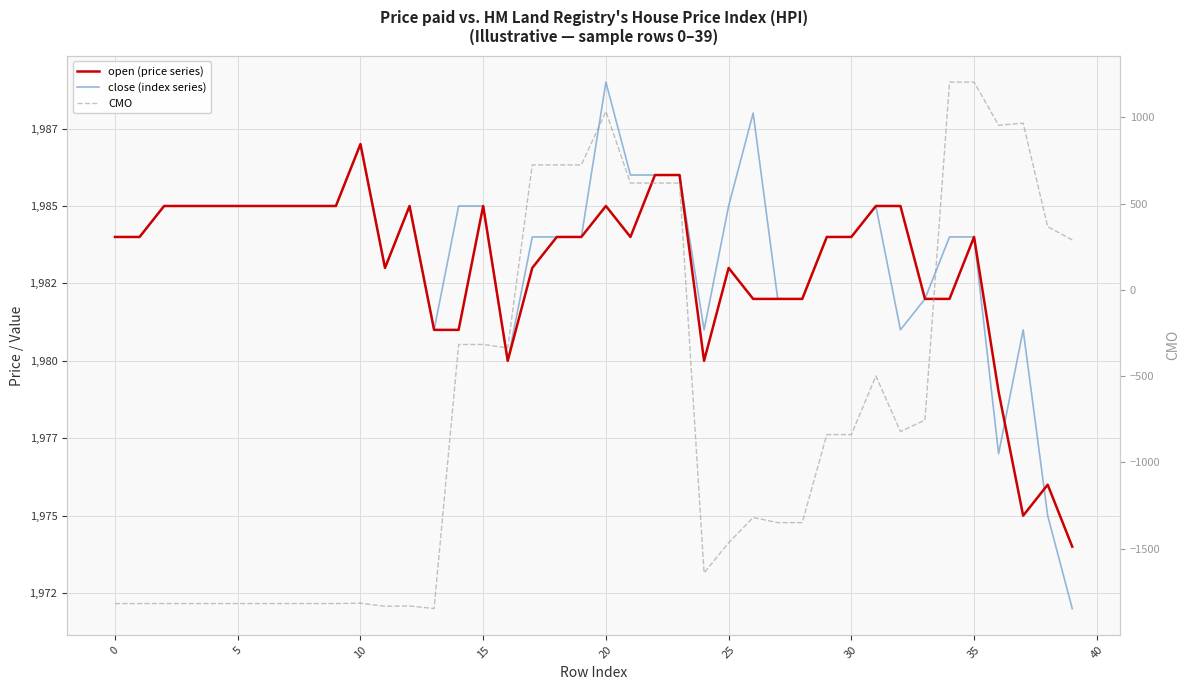

True or false: close (index series) has more than 2 points higher than both neighbors.

True